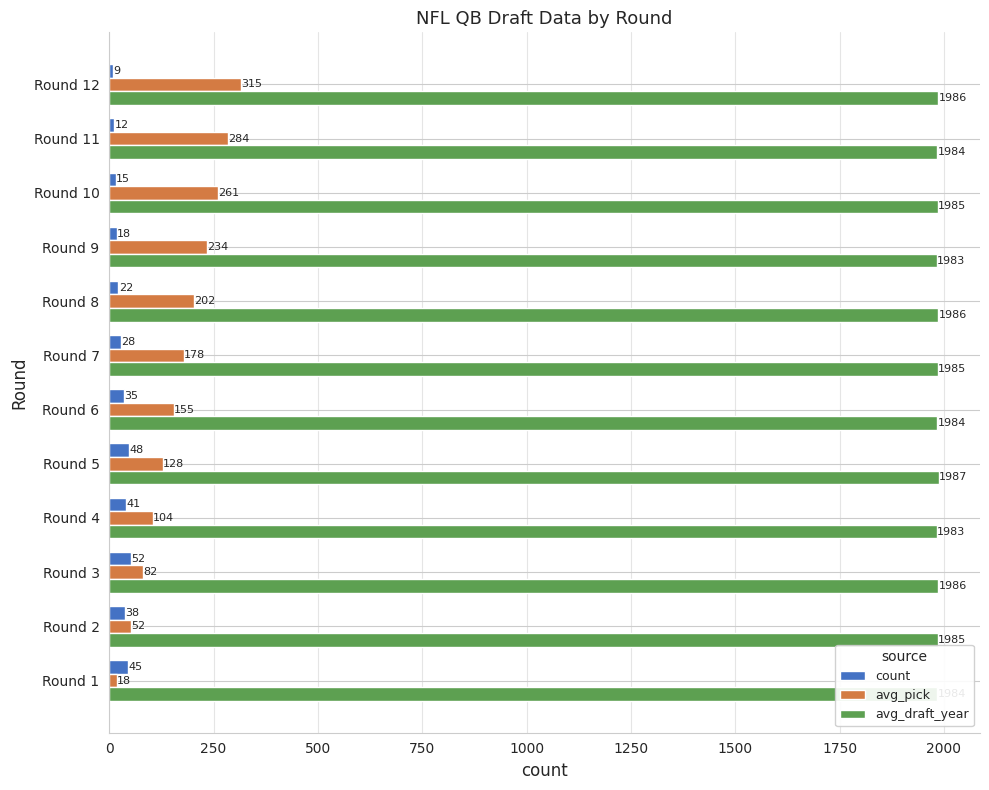

What is the difference between the highest and lowest values at Round 5?

1939